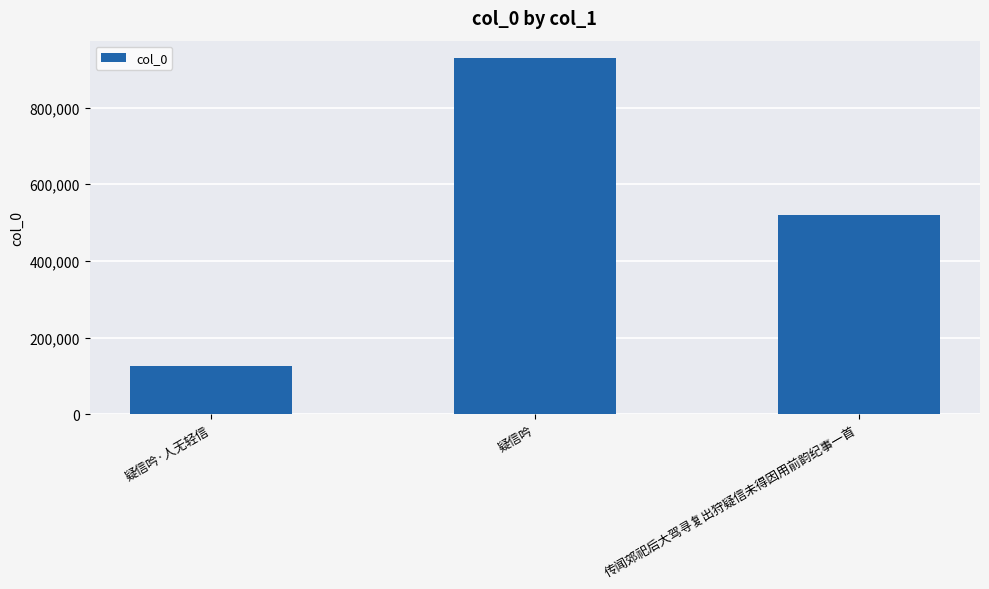

Count the values in the range 126599 to 928027.

3